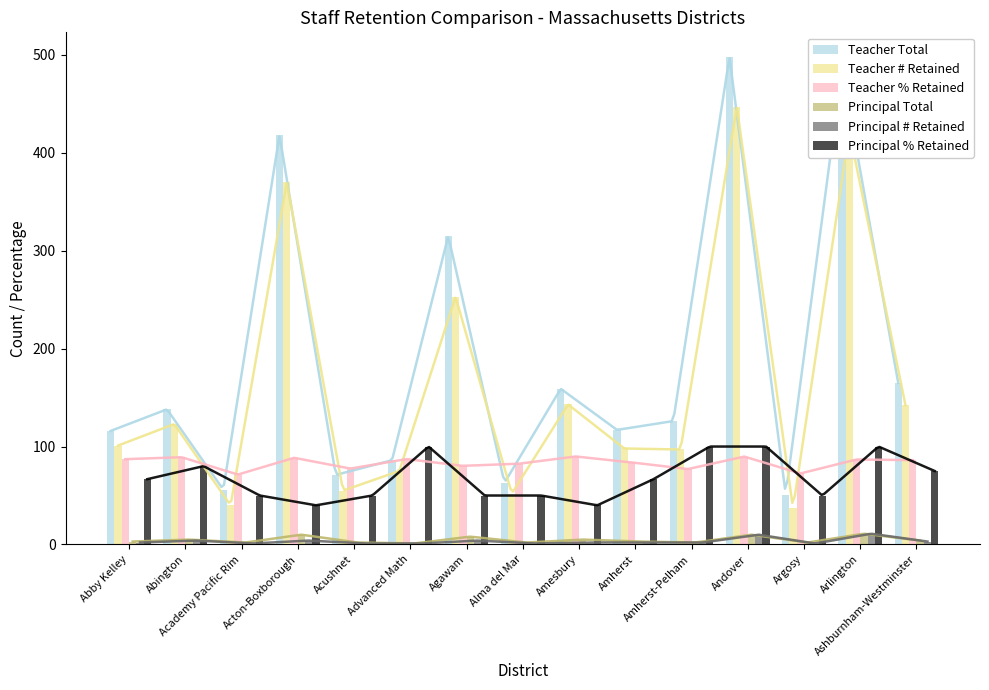

What is the highest value of the Teacher % Retained series?

89.9